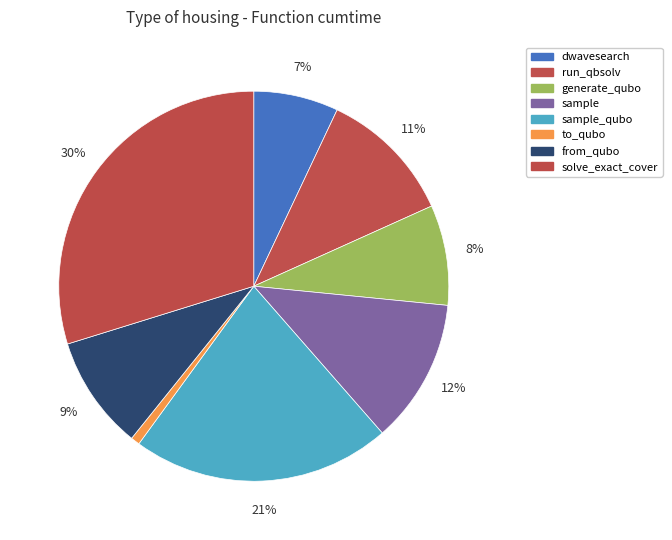

How many slices are in this pie chart?

8